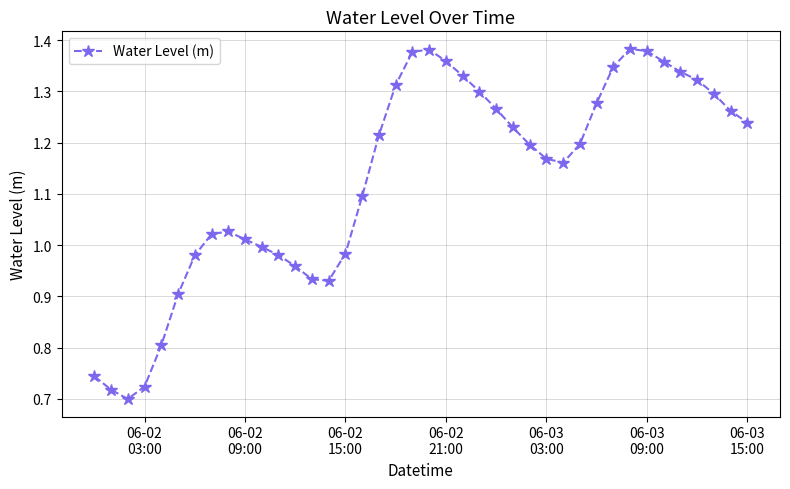

What is the sum of all values?

45.2